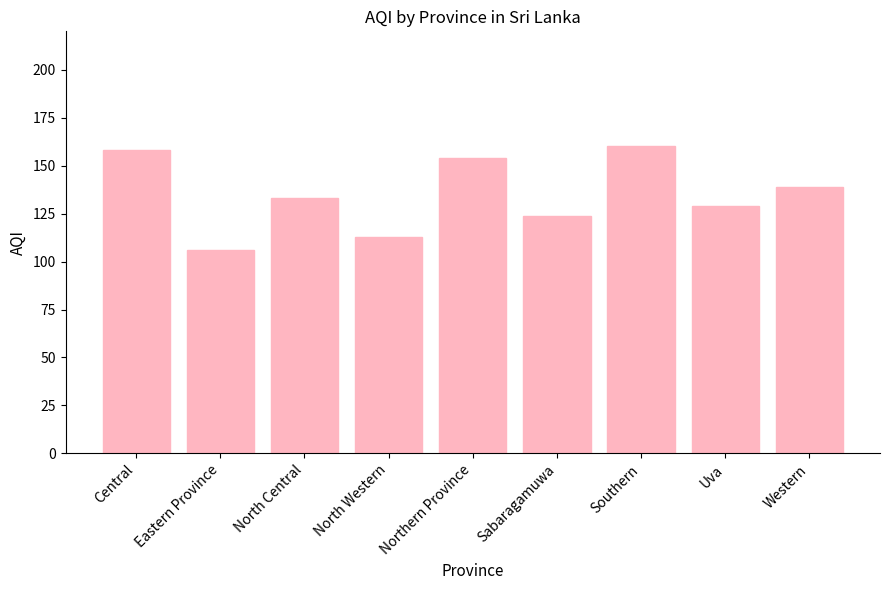

Approximately how many times larger is the value at Sabaragamuwa compared to North Western?

1.1